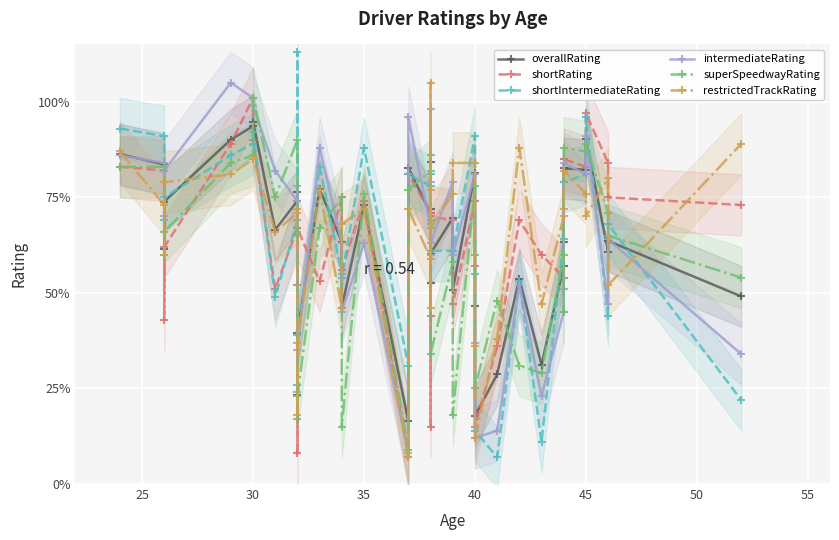

What is the maximum value shown in the chart?

113.0